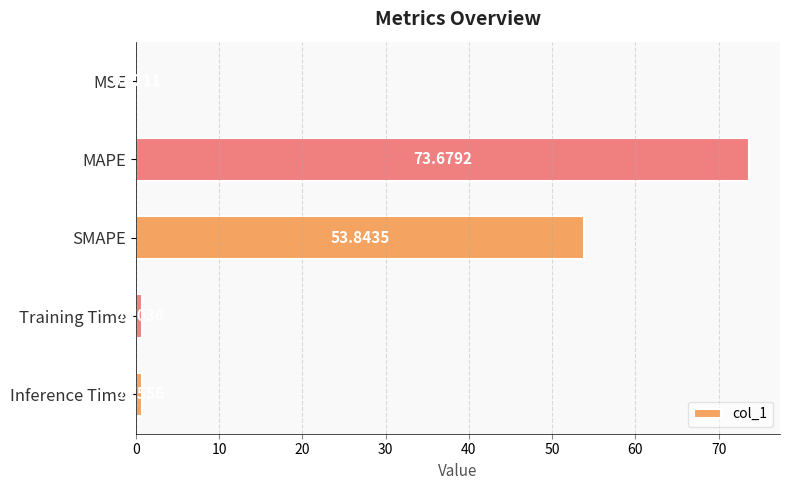

What is the sum of all values?

129.0